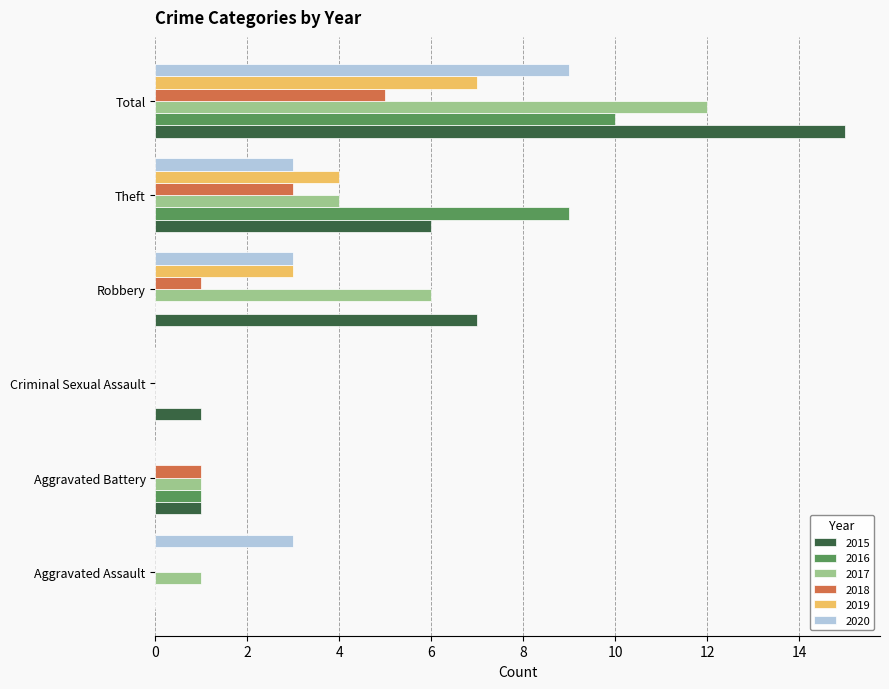

What is the maximum value for 2018?

5